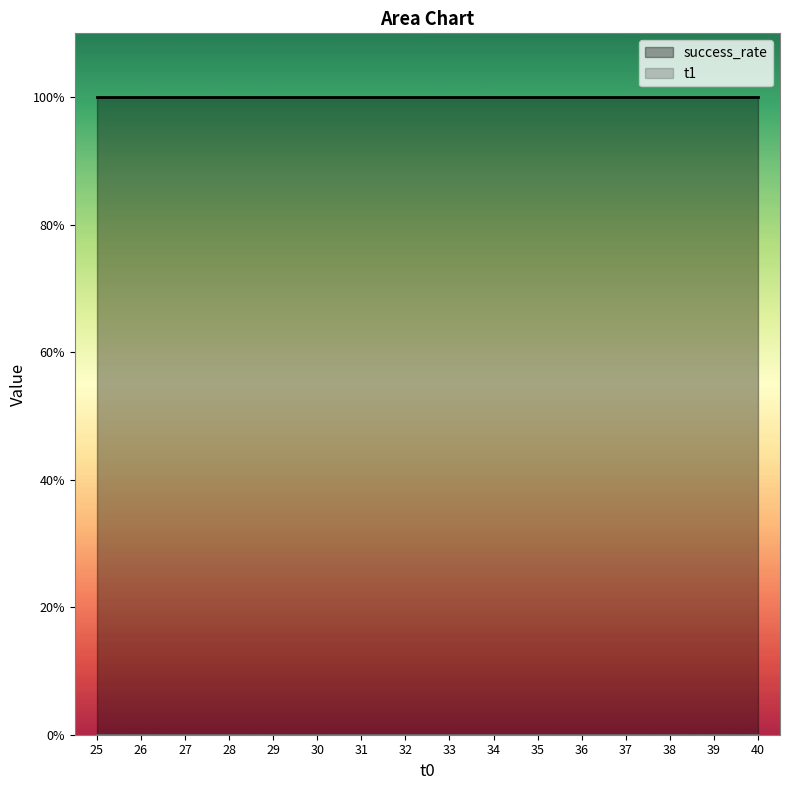

How many data points does each series have?

16